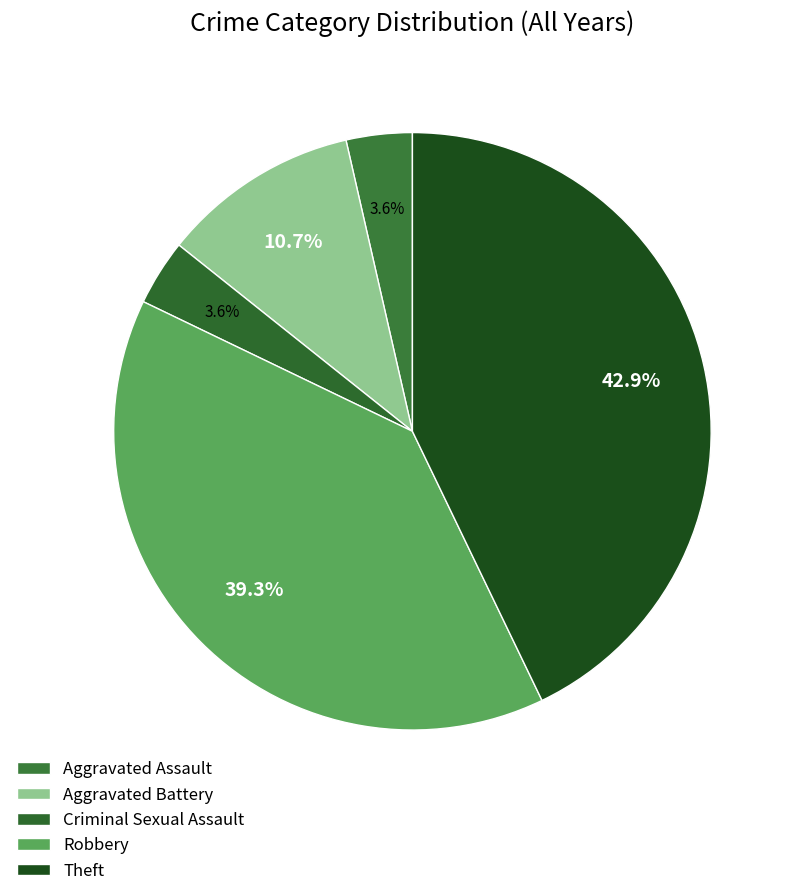

What portion of the pie excludes Aggravated Battery?

89.3%